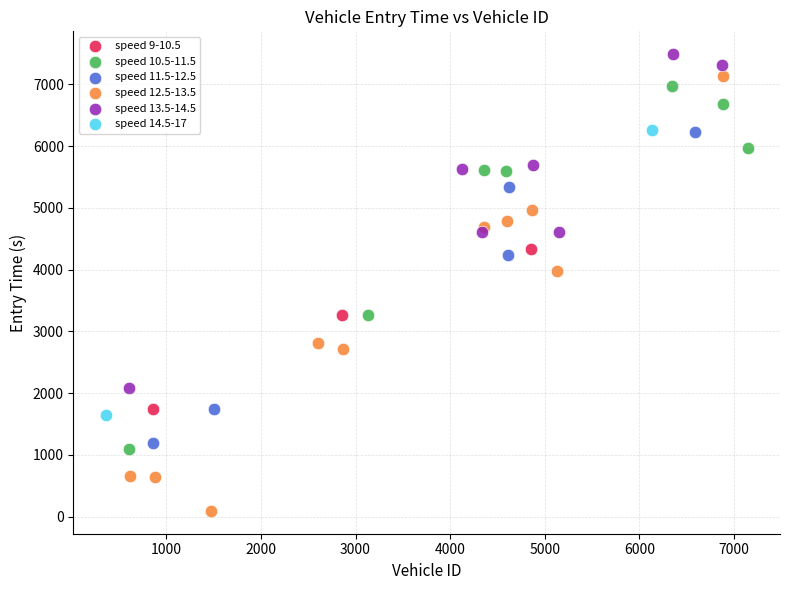

Which series has the largest Y range (max minus min)?

speed 12.5-13.5